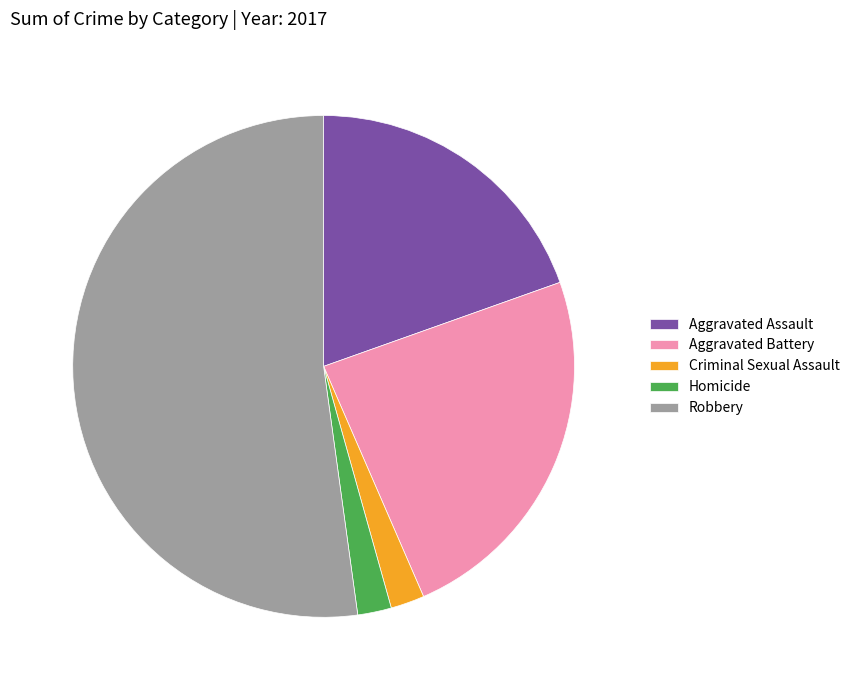

Is it true that Aggravated Battery is 16% of the pie?

False